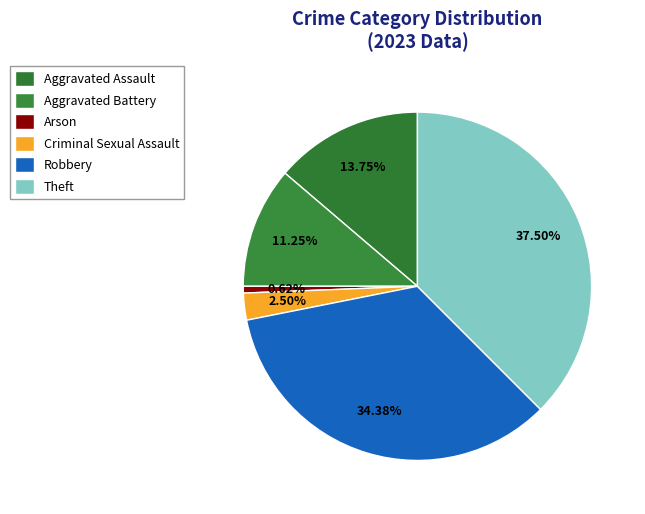

To the nearest percent, what portion does Theft represent?

38%